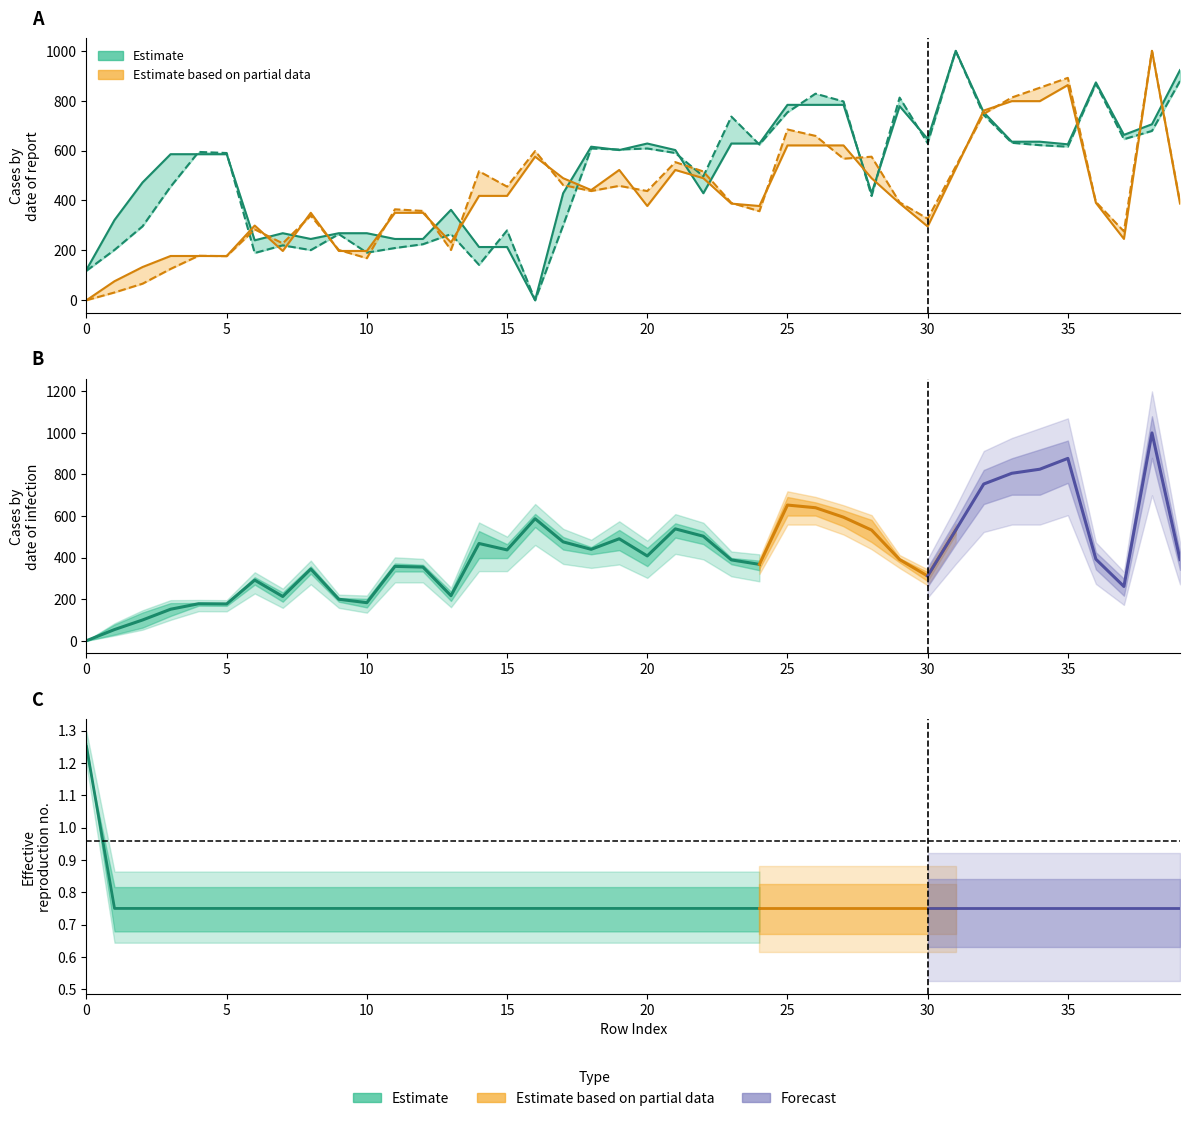

Is it true that y0 equals 1088.8 at 33?

False